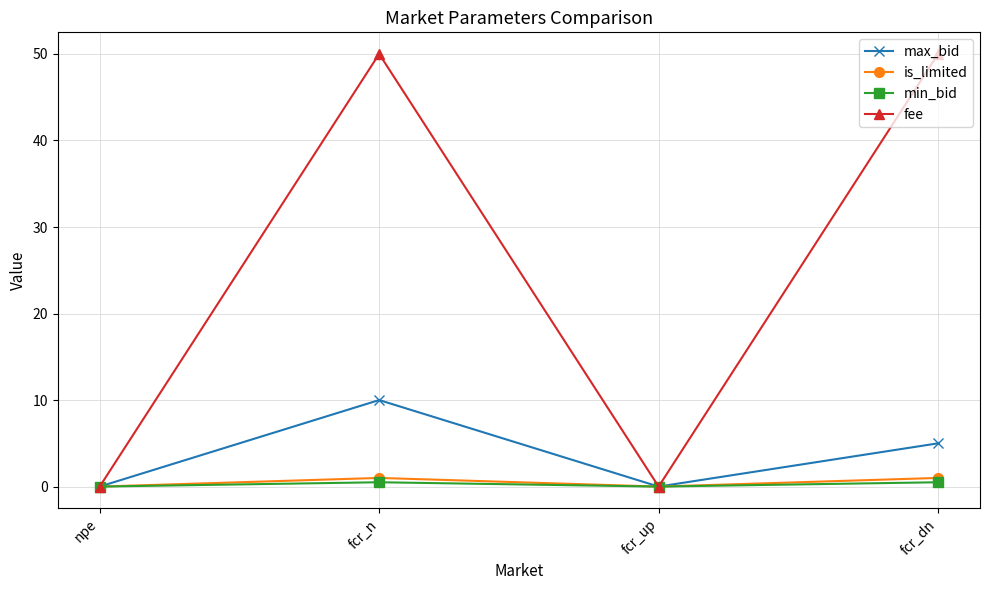

What is the difference between the max_bid values at fcr_dn and npe?

5.0